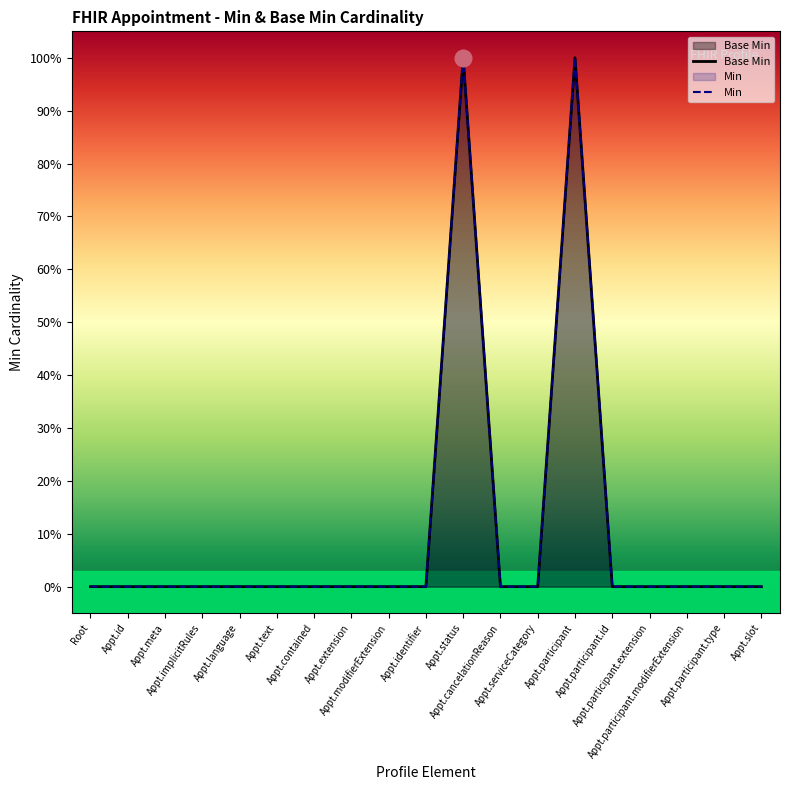

How many values are between 0 and 1?

19